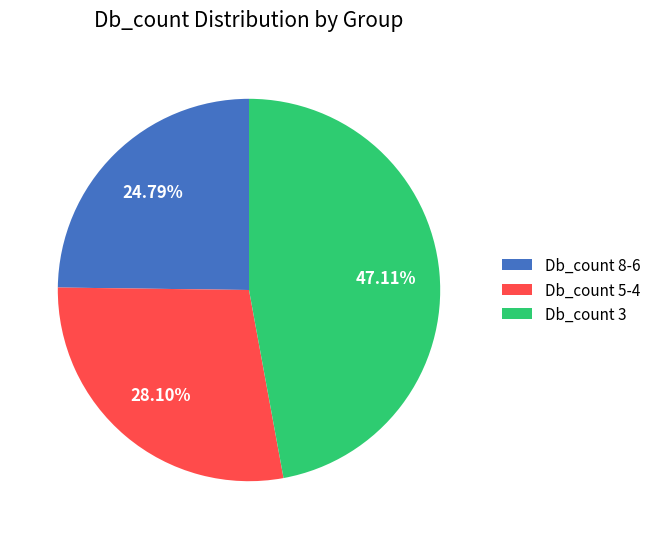

To the nearest percent, what is the difference between the largest and smallest slice percentages?

22%